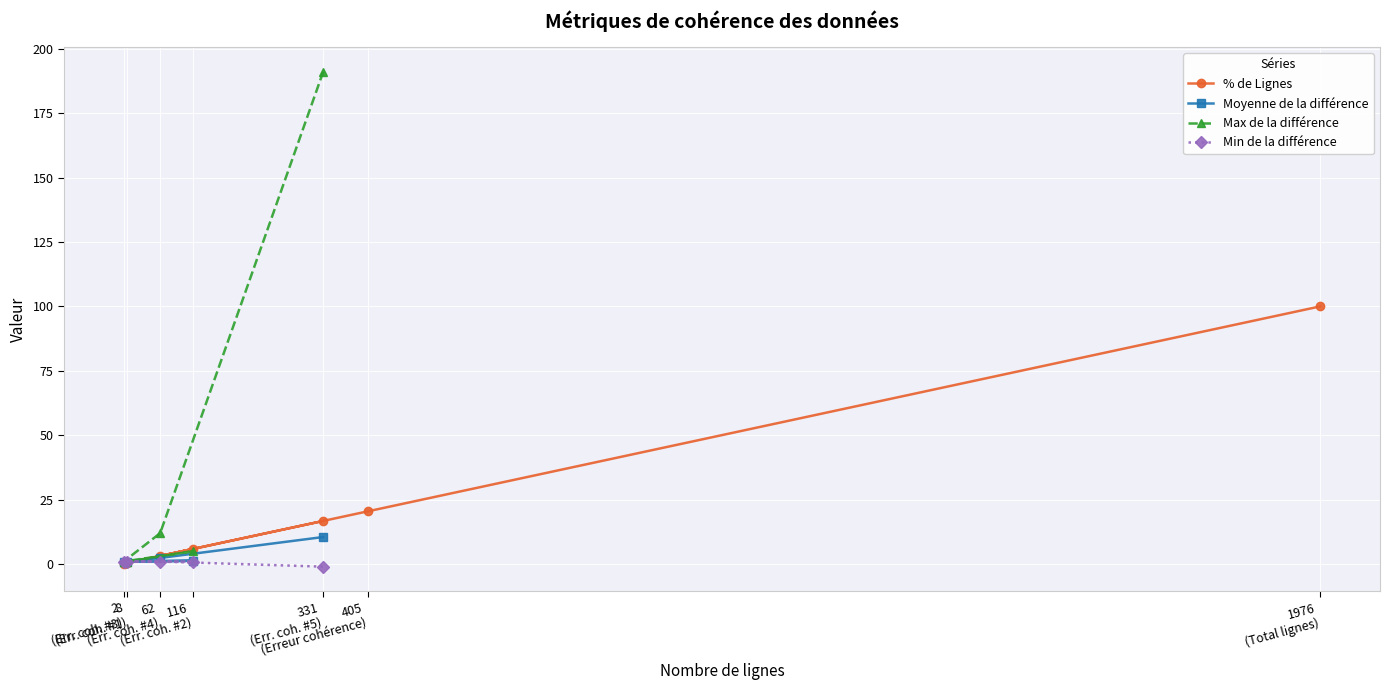

What is the maximum value for % de Lignes?

100.0